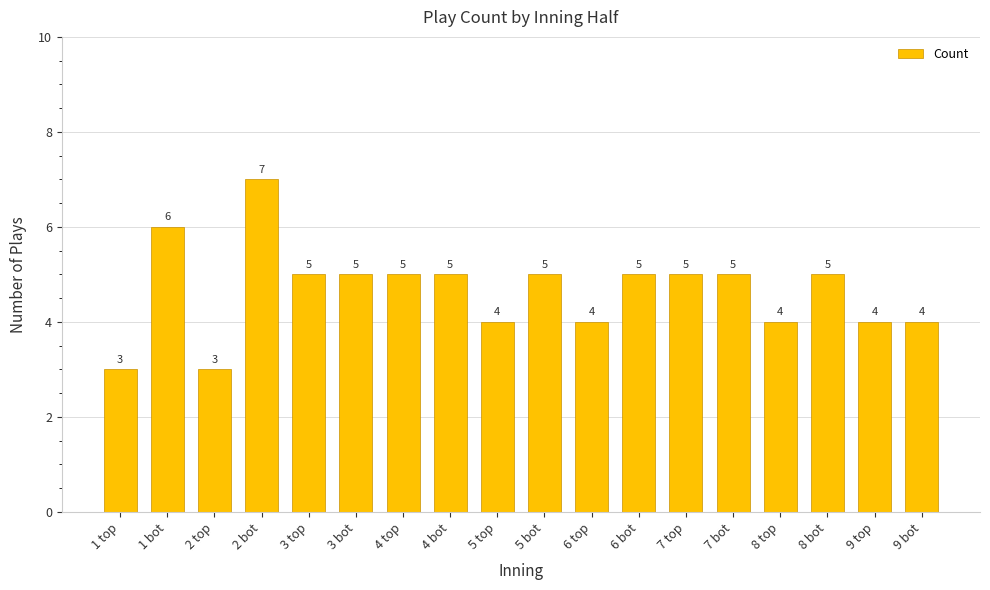

What is the difference between the maximum and minimum values?

4